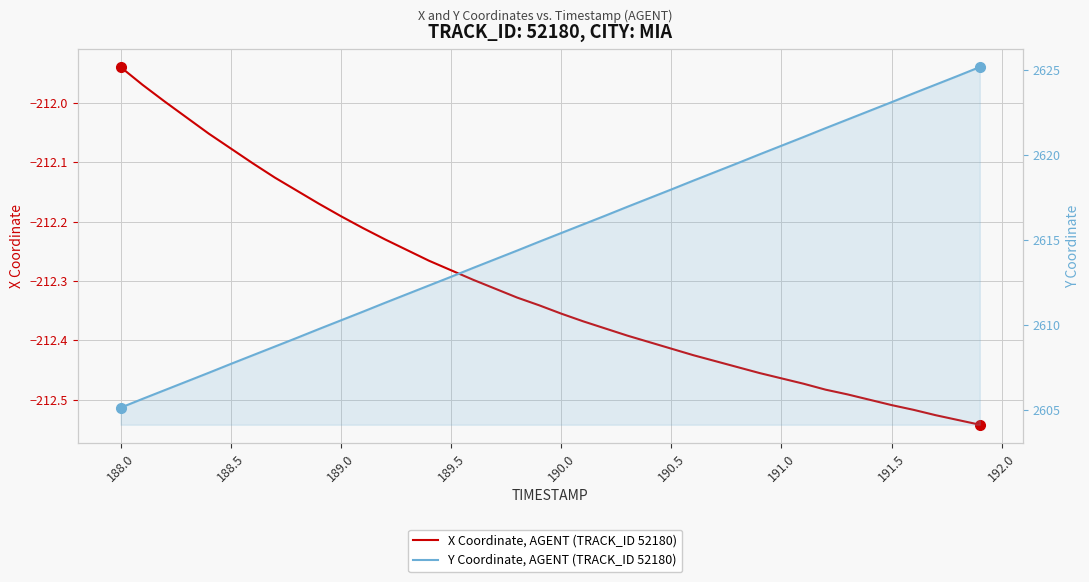

What is the difference between the maximum and second lowest values in the Y Coordinate, AGENT (TRACK_ID 52180) series?

19.5